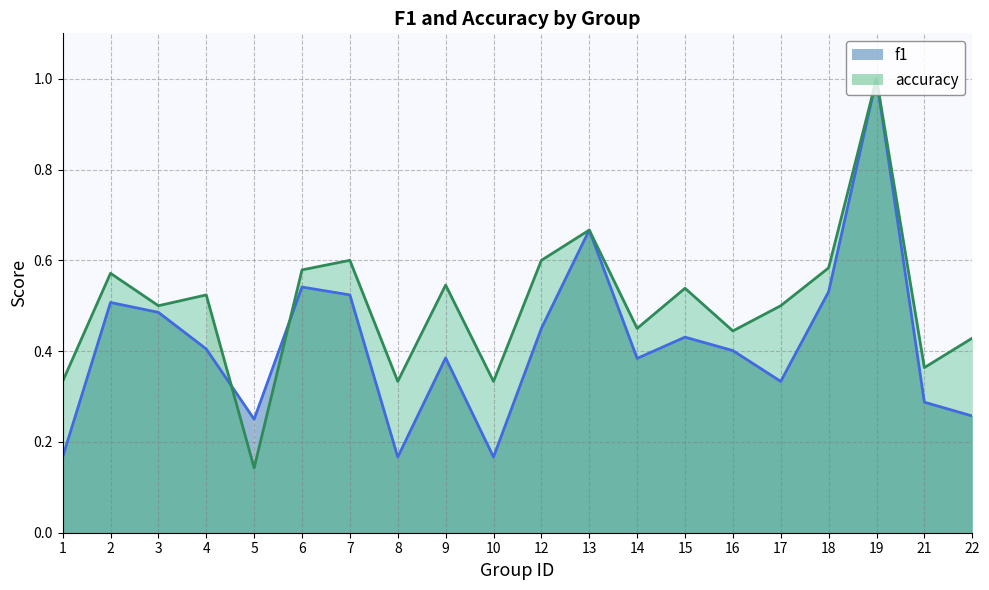

True or false: f1 and accuracy intersect in this chart.

True